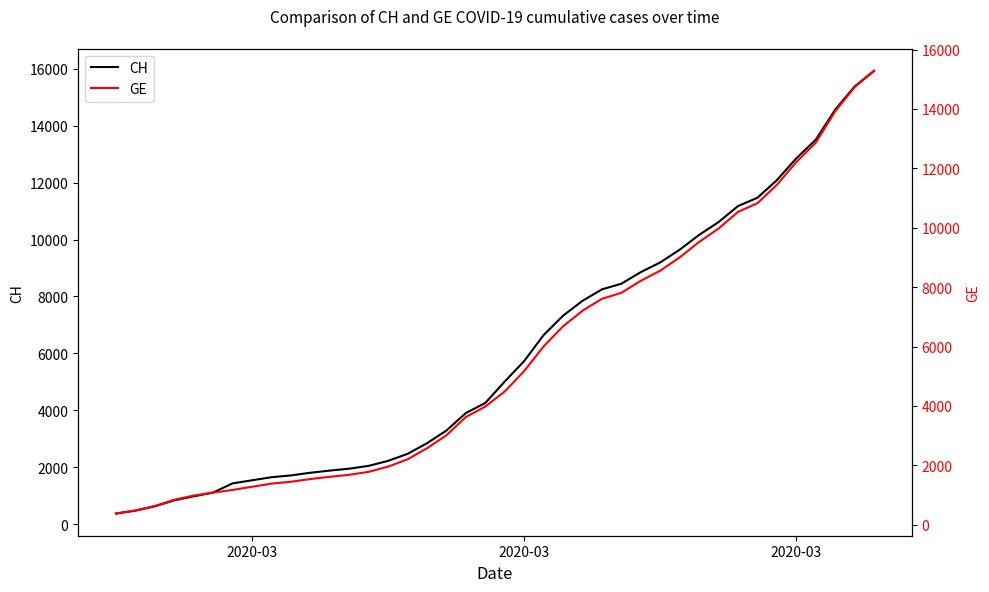

Which series has the widest spread of values?

CH